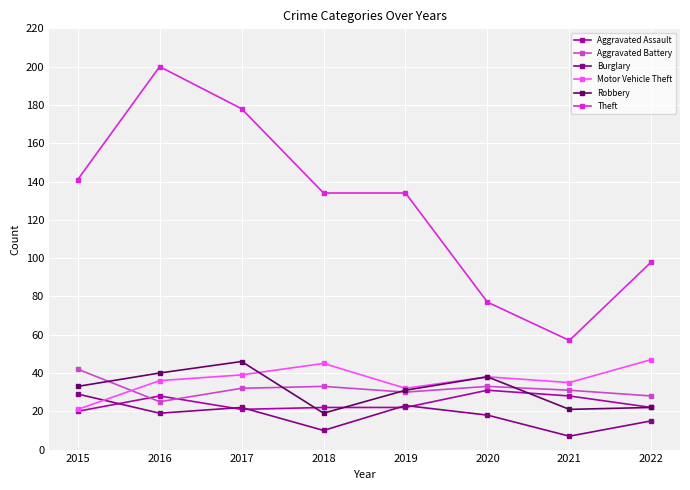

Which series has the largest total across all categories?

Theft